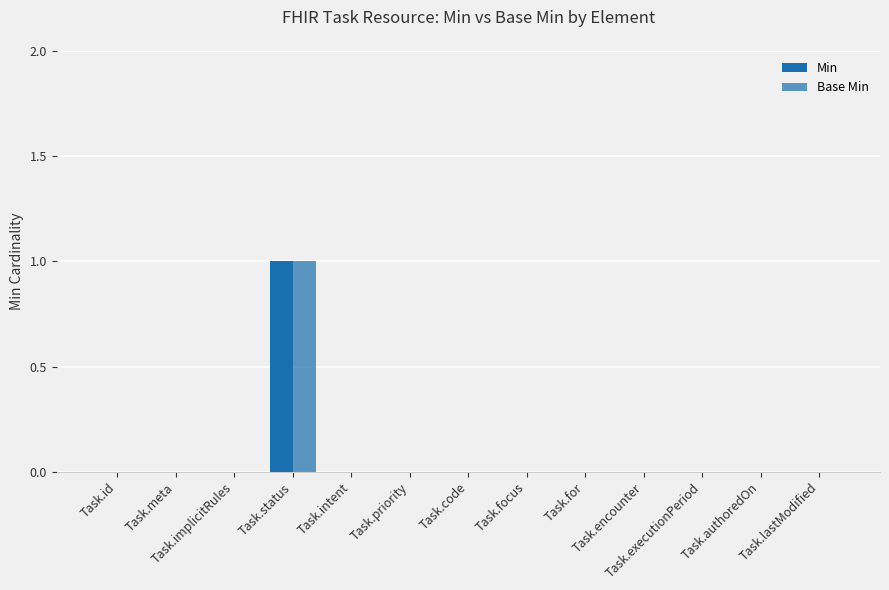

Count the number of categories in the chart.

13